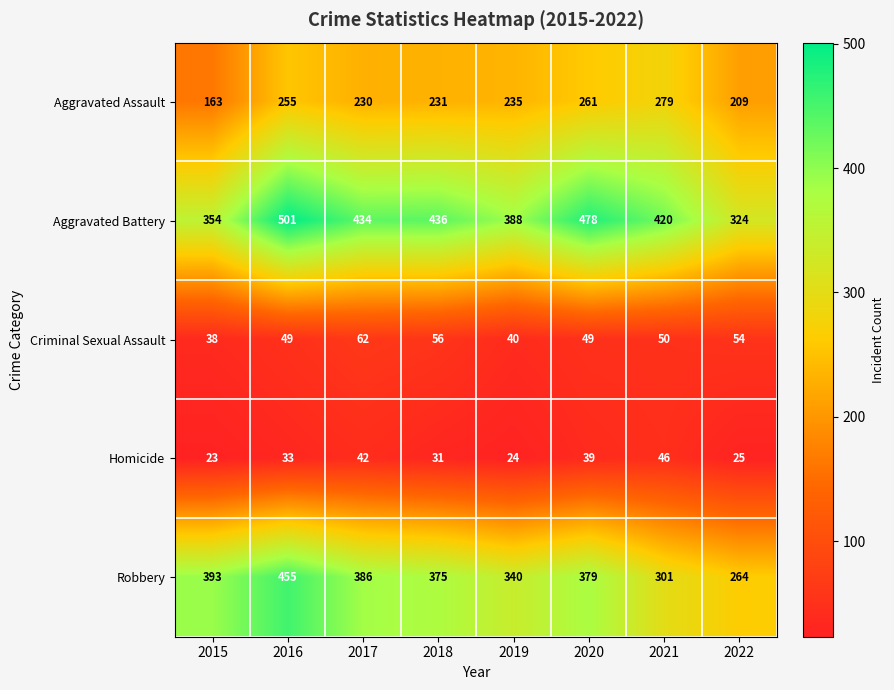

How many distinct data groups are displayed?

5